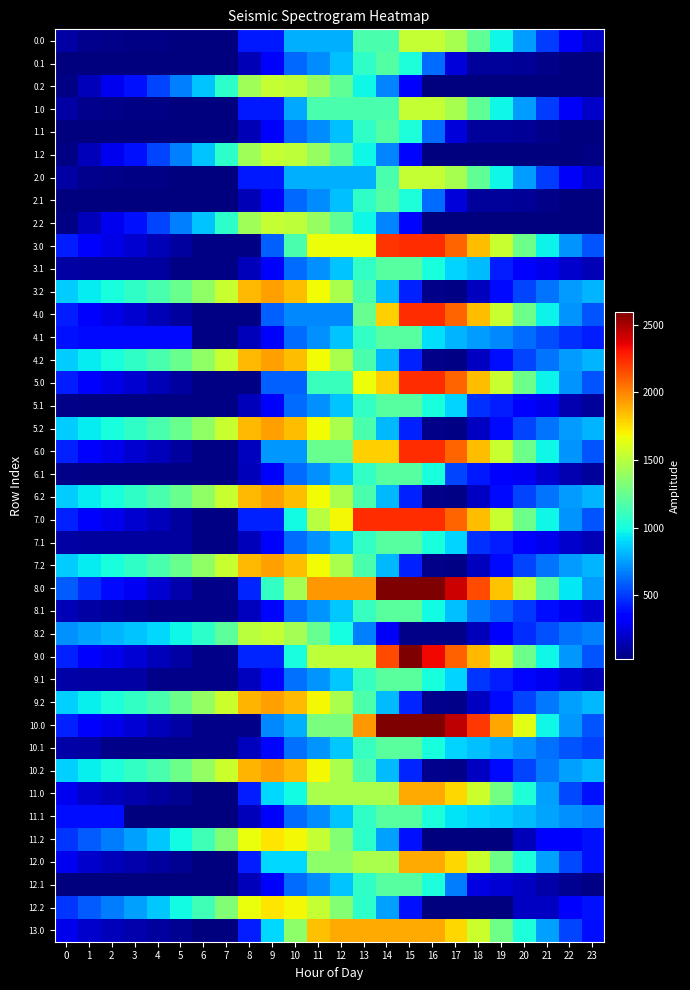

List the series in order of their peak value, highest first.

8.0, 9.0, 10.0, 3.0, 4.0, 5.0, 6.0, 7.0, 9.2, 10.2, 3.2, 4.2, 5.2, 6.2, 7.2, 11.0, 12.0, 13.0, 11.2, 12.2, 8.2, 0.0, 0.2, 1.0, 1.2, 2.0, 2.2, 8.1, 9.1, 10.1, 3.1, 4.1, 5.1, 6.1, 7.1, 11.1, 12.1, 0.1, 1.1, 2.1